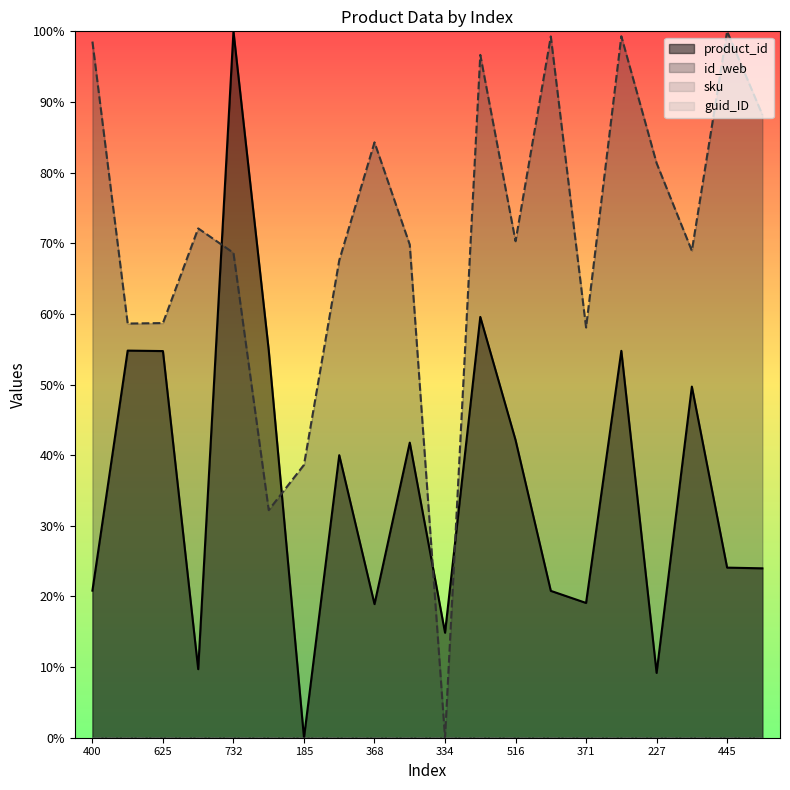

Is the value of id_web_numeric at 445 greater than the value of product_id at 227?

Yes